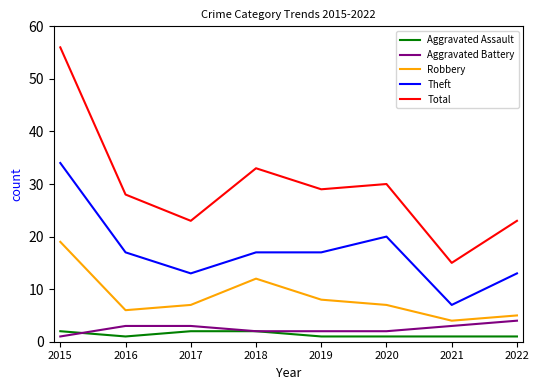

What are all the series names shown in the legend?

Aggravated Assault, Aggravated Battery, Robbery, Theft, Total